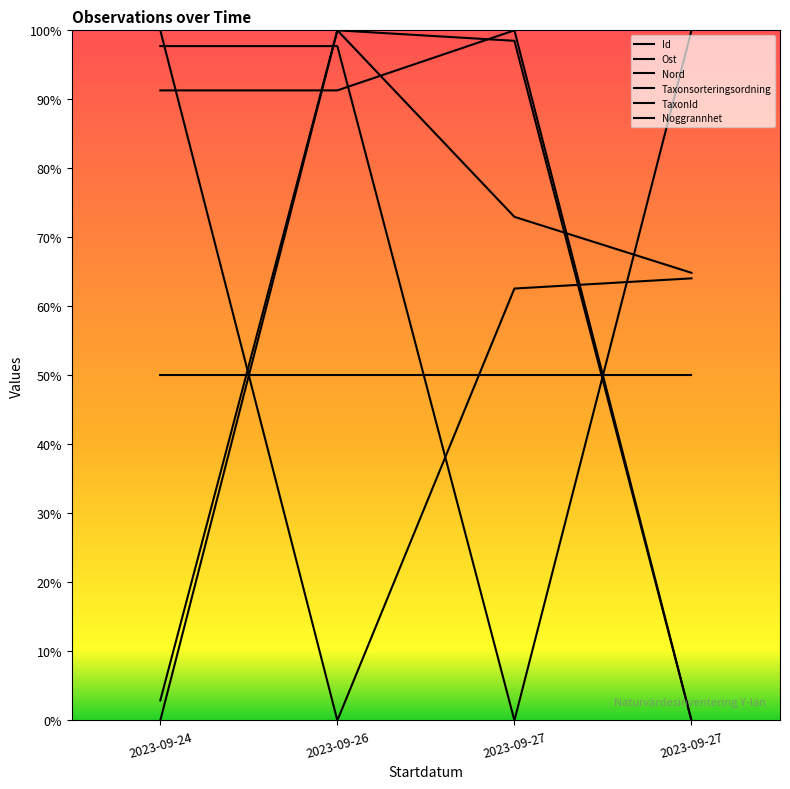

Which has a higher value, 2023-09-24 or 2023-09-27?

2023-09-27